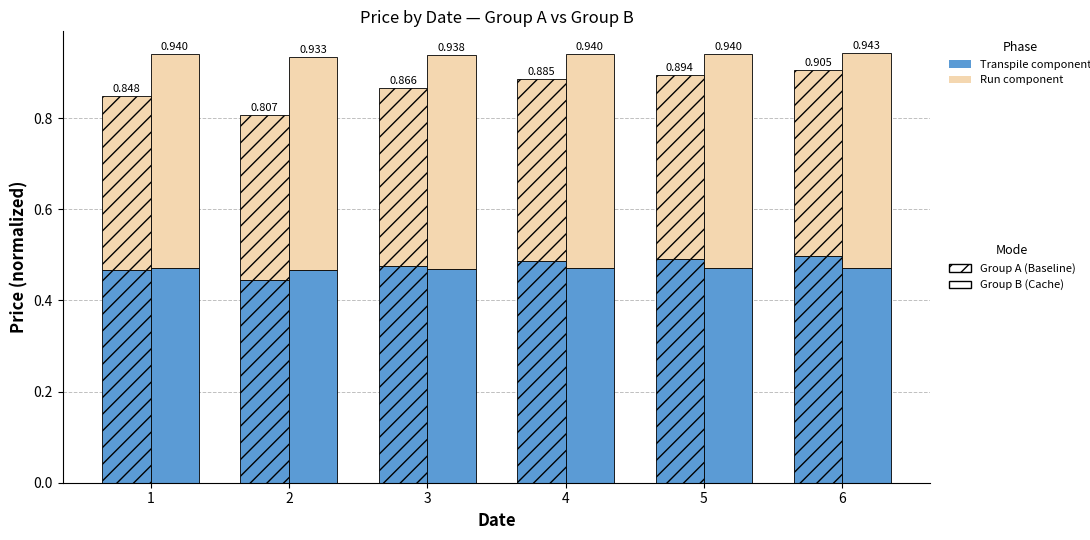

The value of Group_A_transpile at 5 is 0.3. True or false?

False